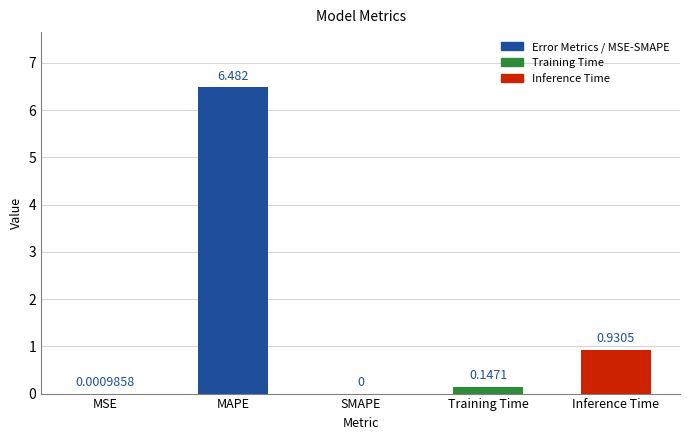

Which has a higher value, MAPE or Inference Time?

MAPE